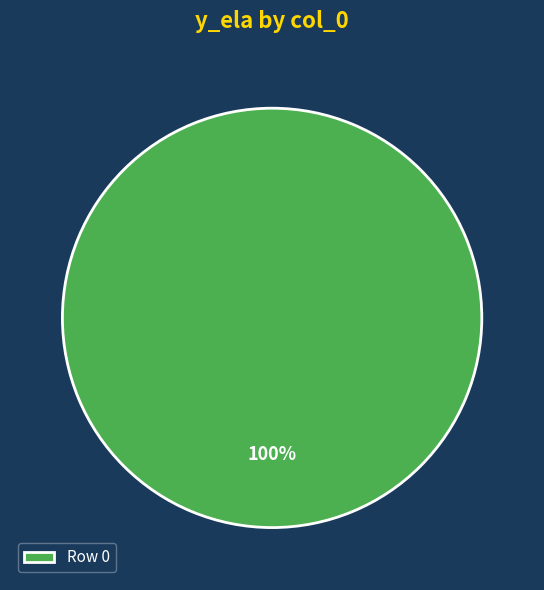

Which slice represents more than half of the pie?

Row 0